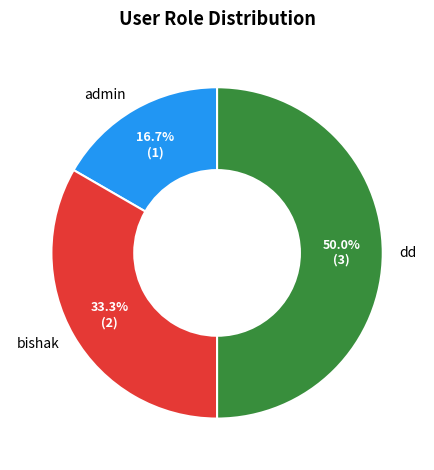

How many slices are in this pie chart?

3